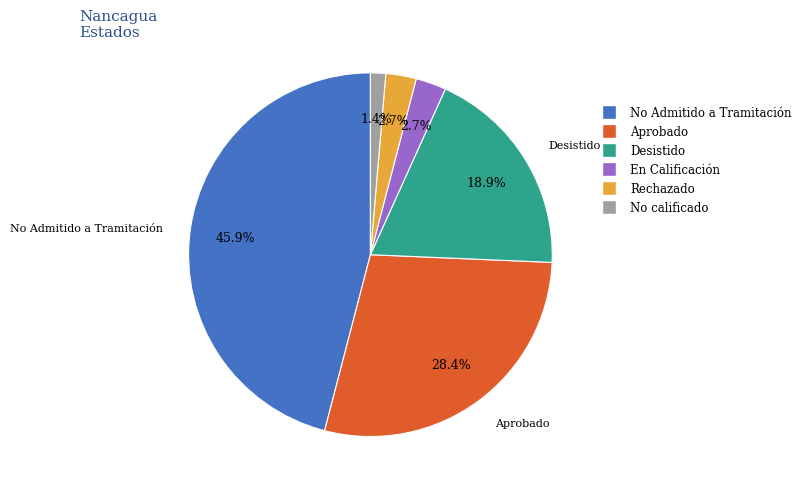

Is there any slice that represents more than half of the pie?

No